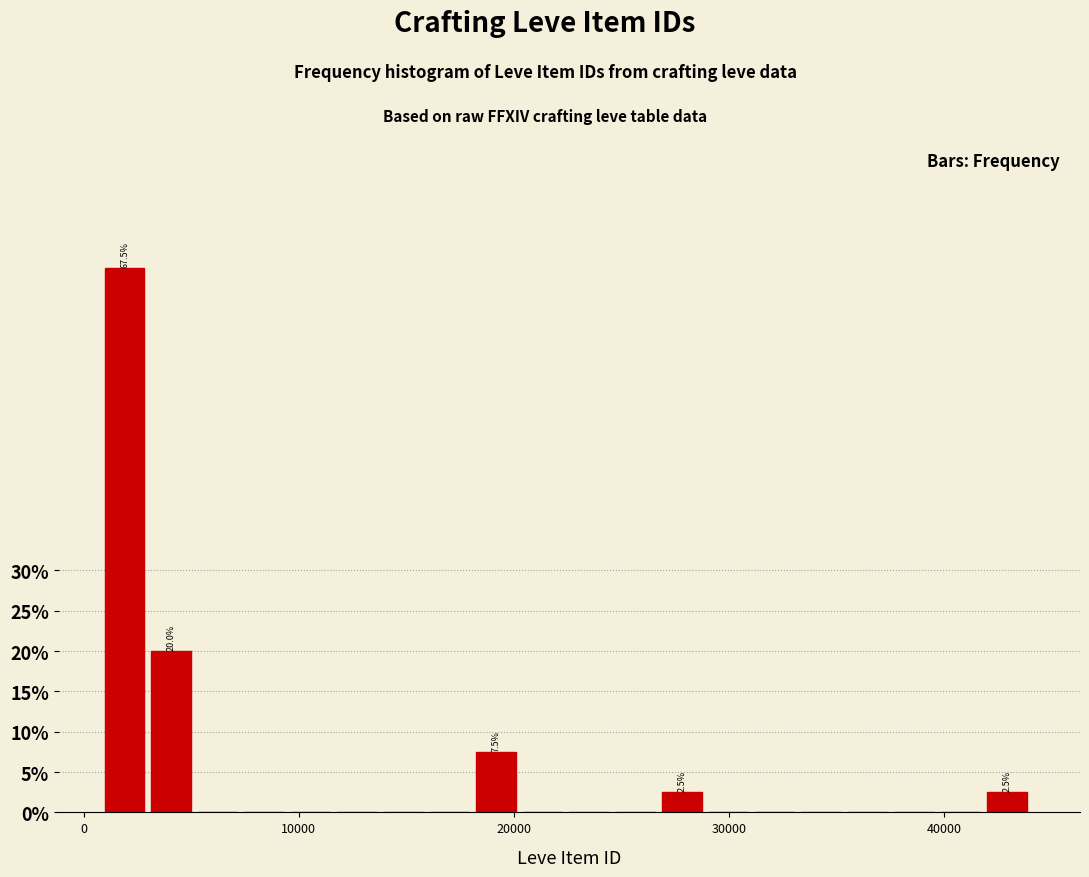

Read against the x-axis, roughly where is the centre of the tallest bar?

2000